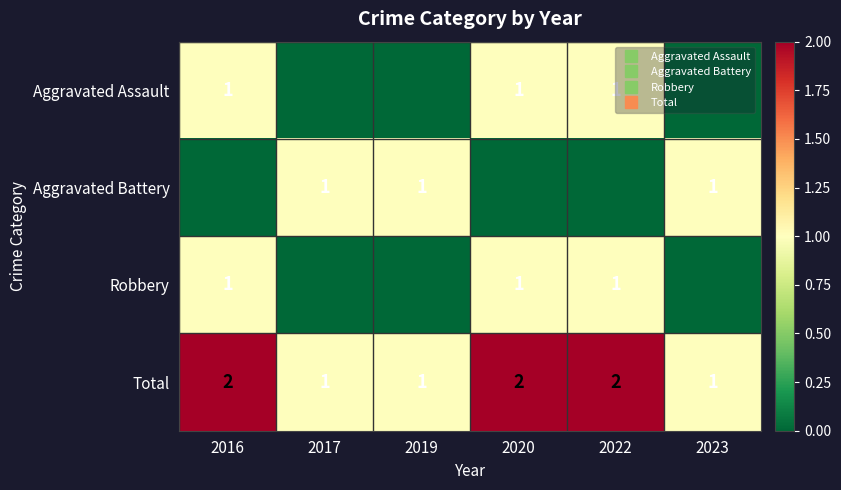

What is the difference between the Aggravated Assault values at 2017 and 2022?

1